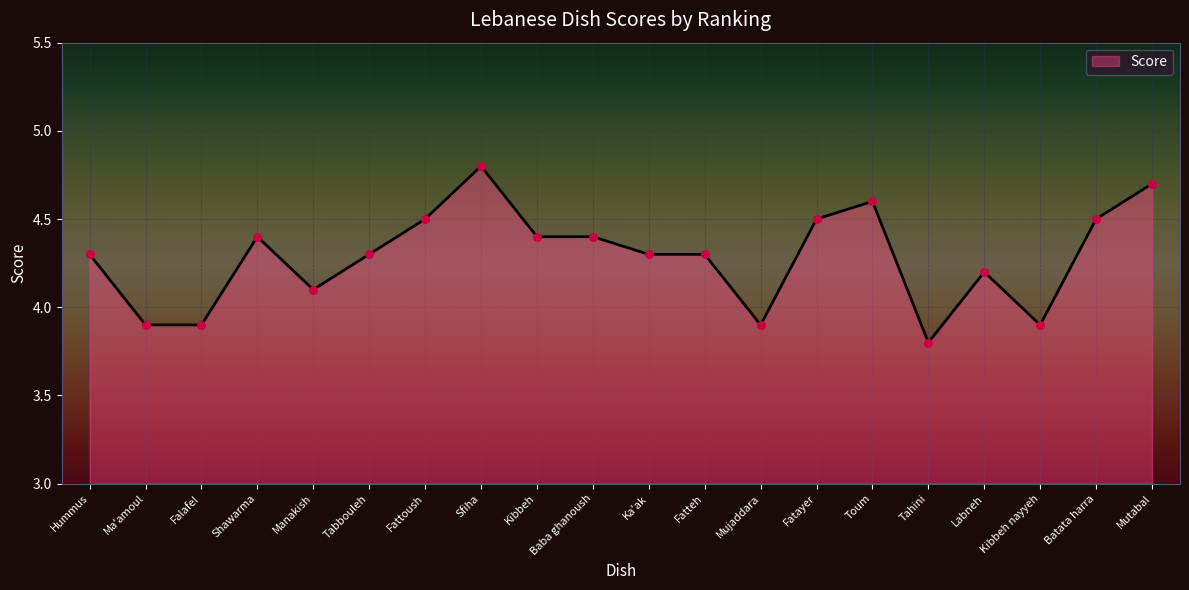

What is the change in value from Hummus to Manakish?

-0.2